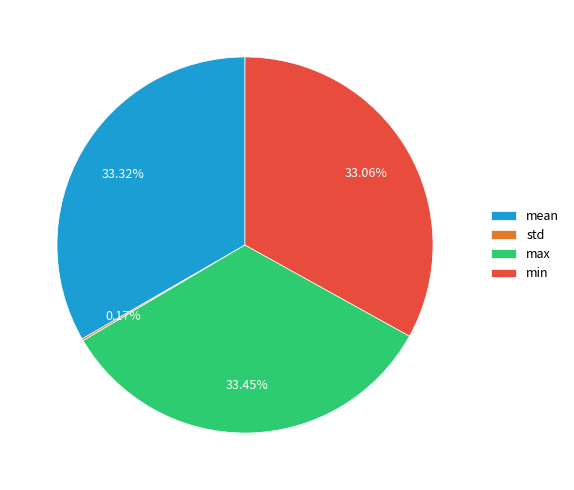

Is there any slice that represents more than half of the pie?

No